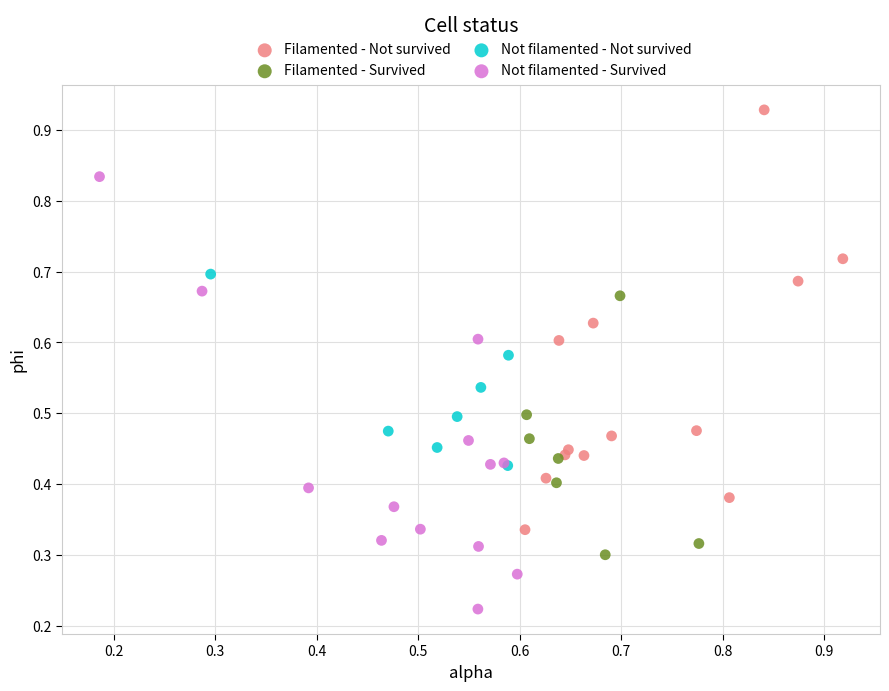

Which series reaches the minimum Y coordinate?

Not filamented - Survived